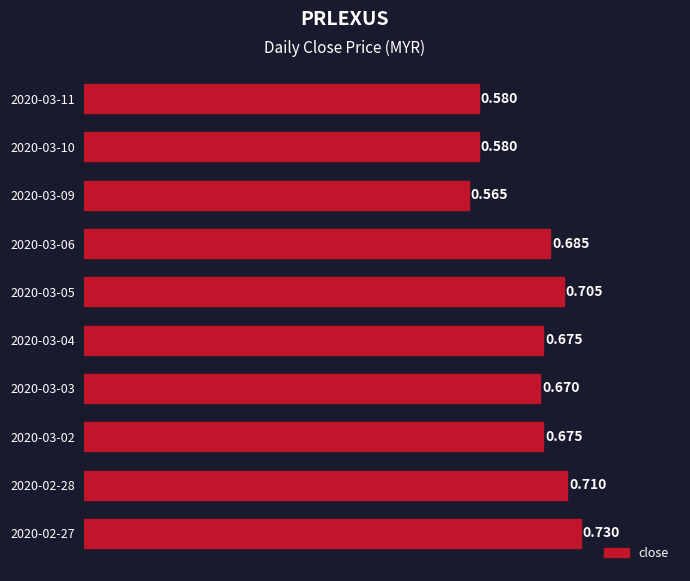

What is the sum of all values?

6.6